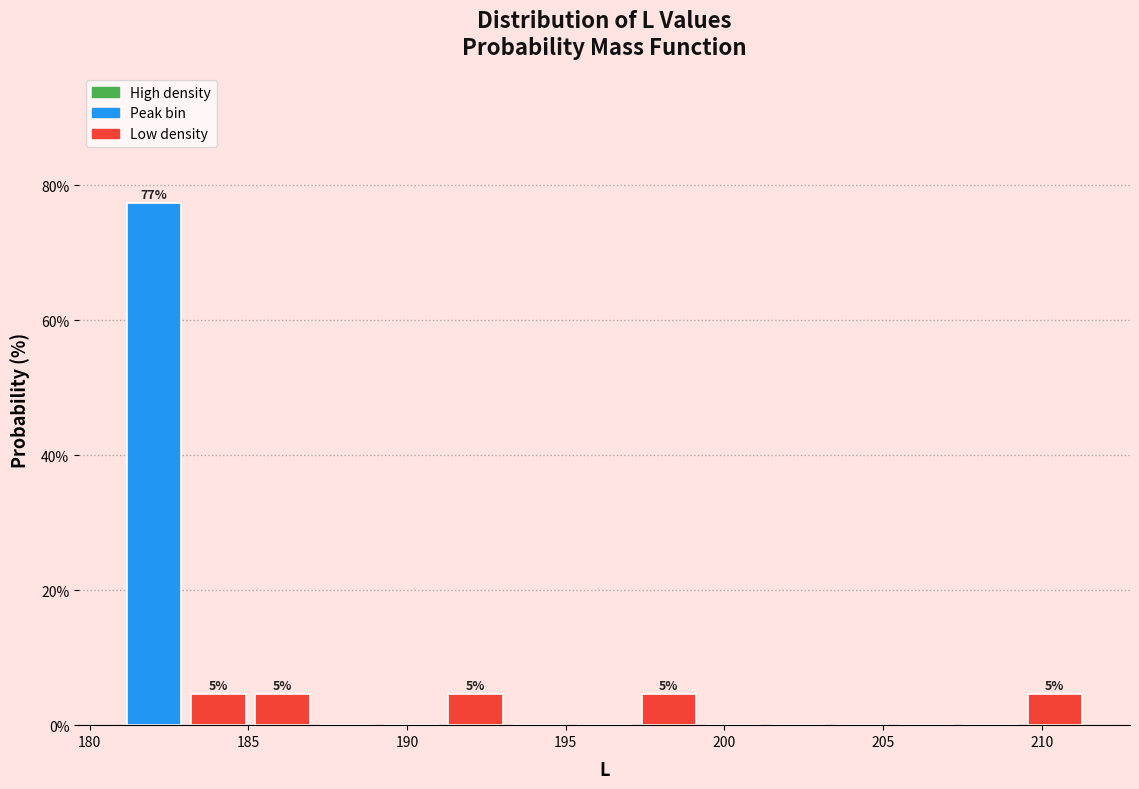

Over which range of the x-axis is the bar tallest?

181.0 to 183.0